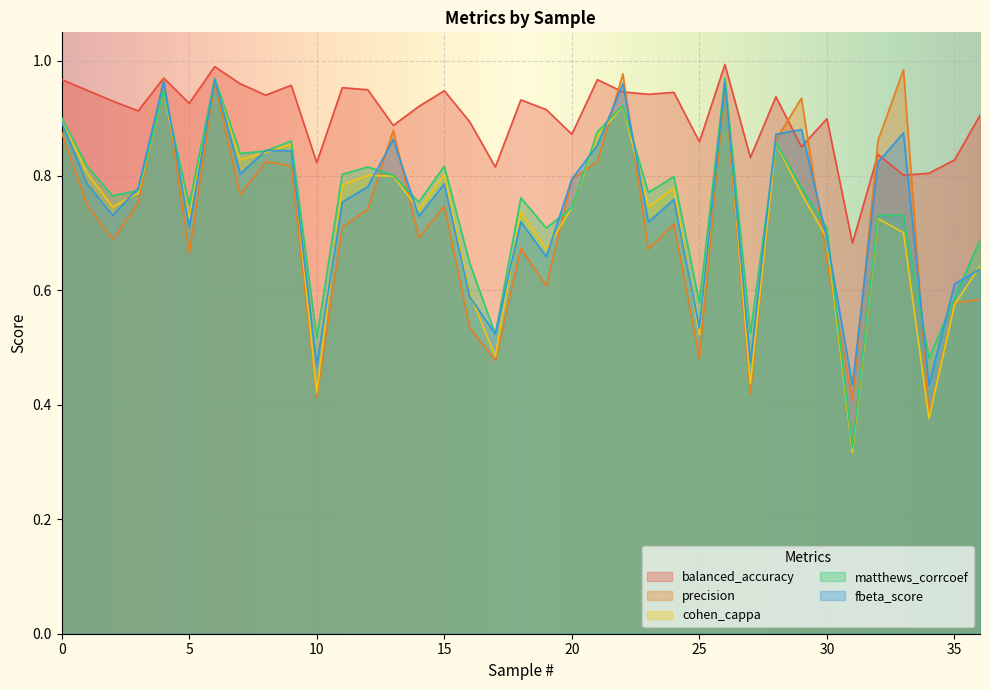

What are all the series names shown in the legend?

balanced_accuracy, precision, cohen_cappa, matthews_corrcoef, fbeta_score